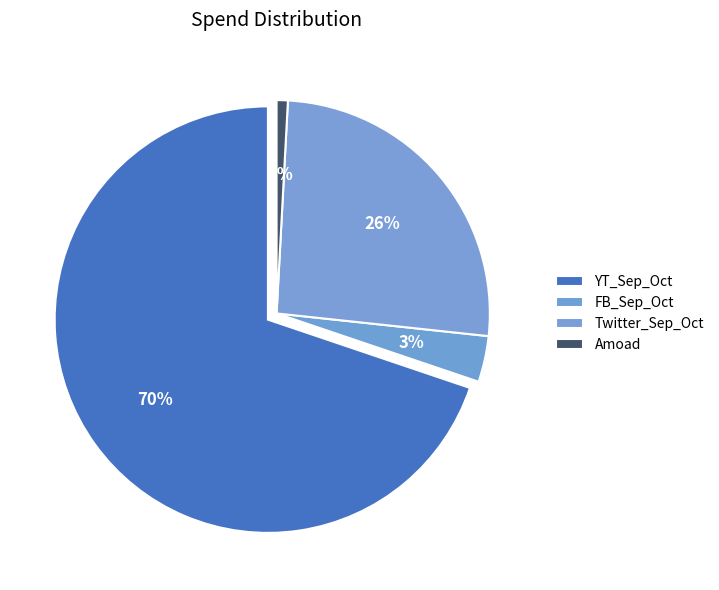

Combined, what portion of the pie is Amoad and Twitter_Sep_Oct?

26.7%